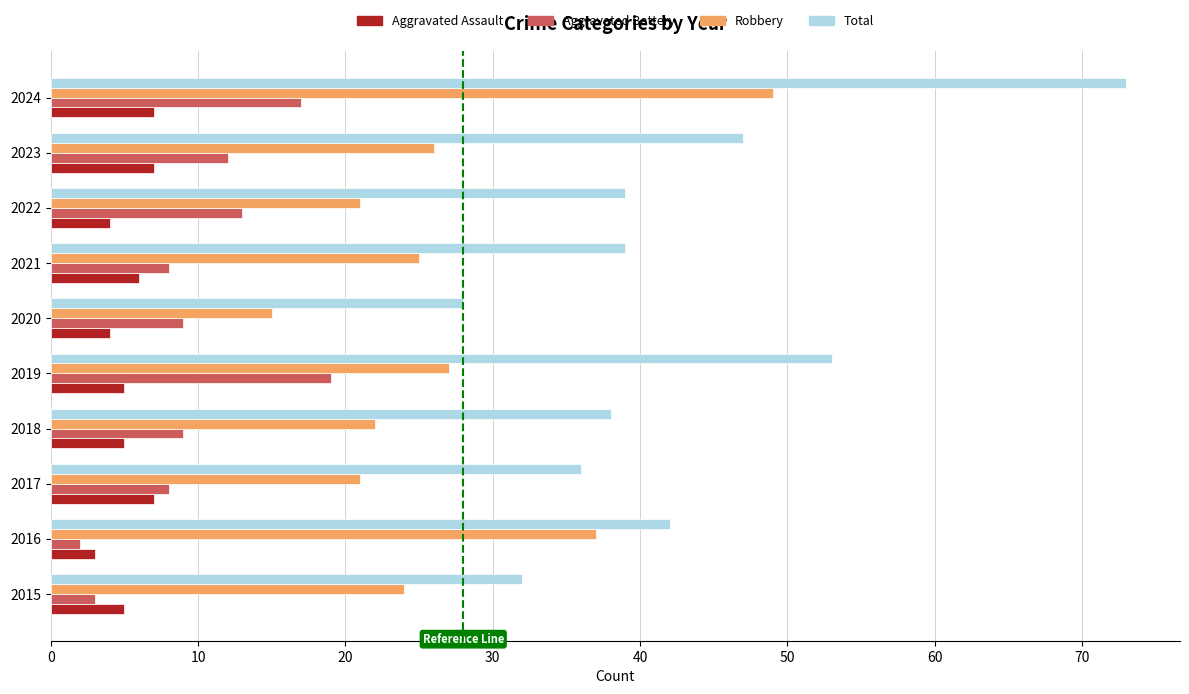

How many values in the Robbery series are below 25?

5